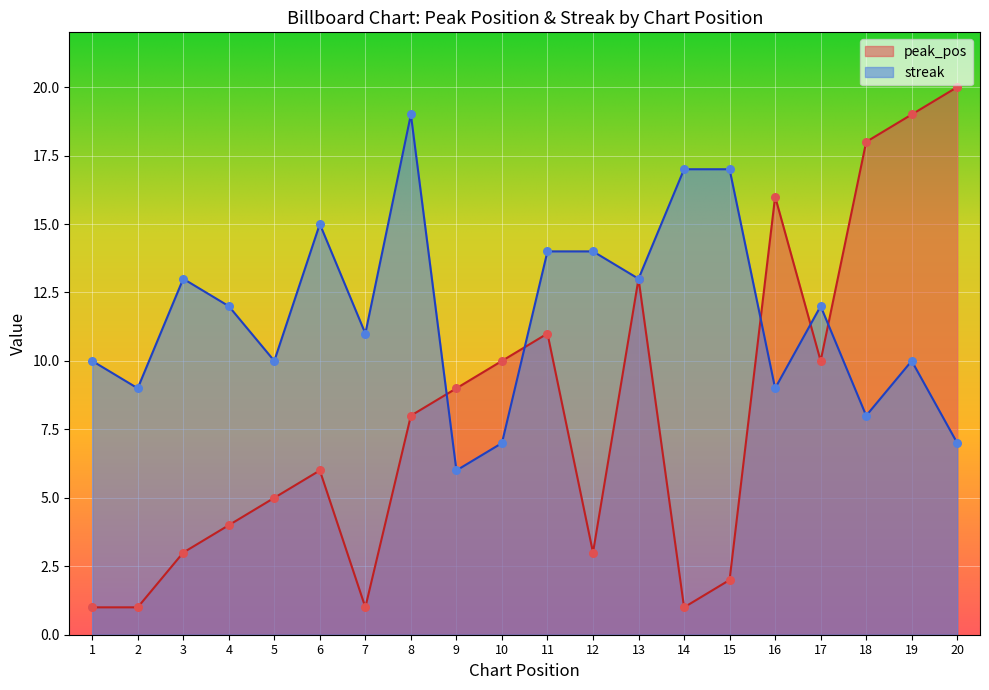

What are all the series names shown in the legend?

peak_pos, streak